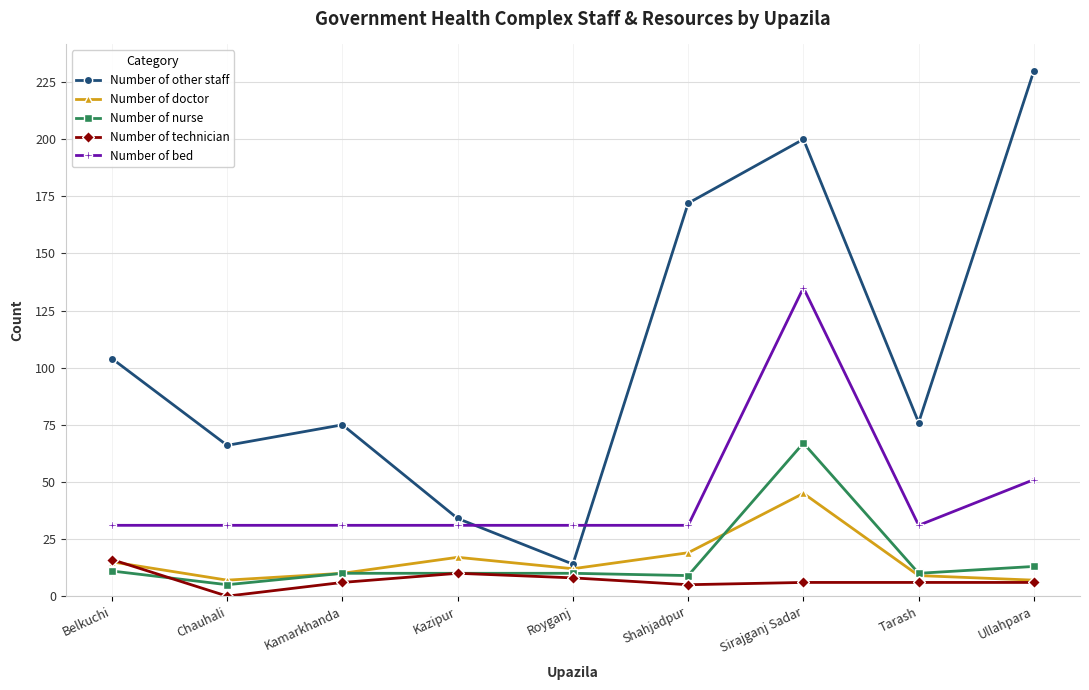

True or false: Number of other staff and Number of doctor cross at least once.

False